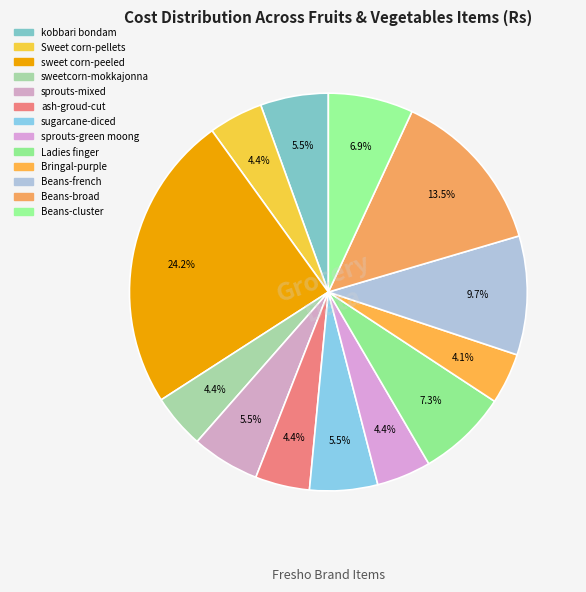

Does Bringal-purple represent more than half of the total?

No